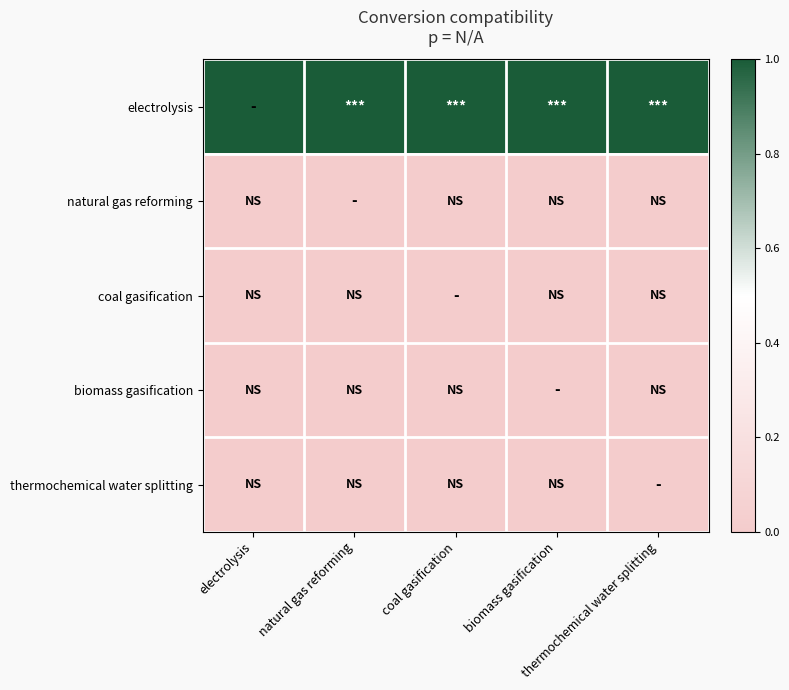

At which category is the sum across all series the highest?

electrolysis